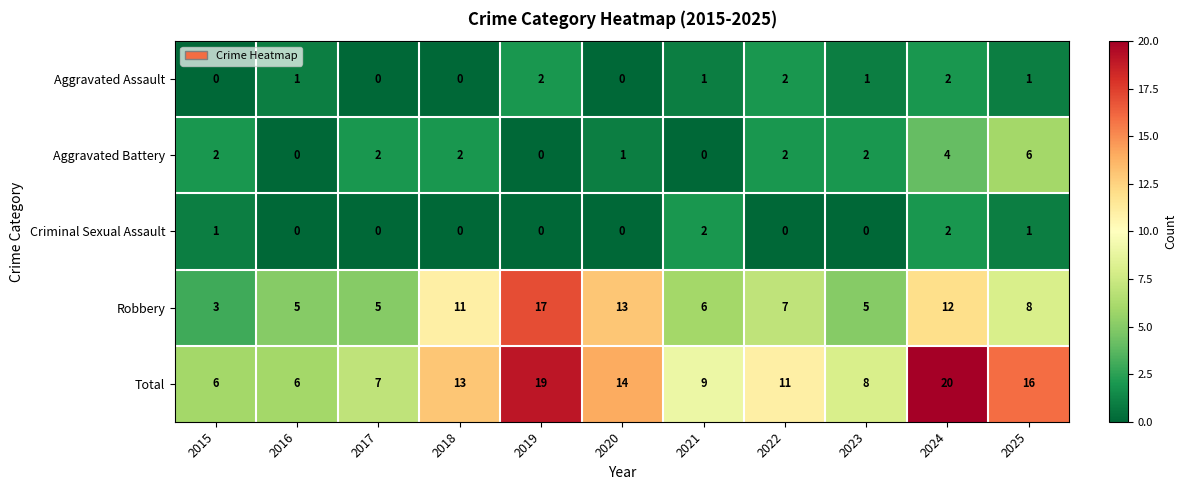

What is the spread (max minus min) of values at 2020?

14